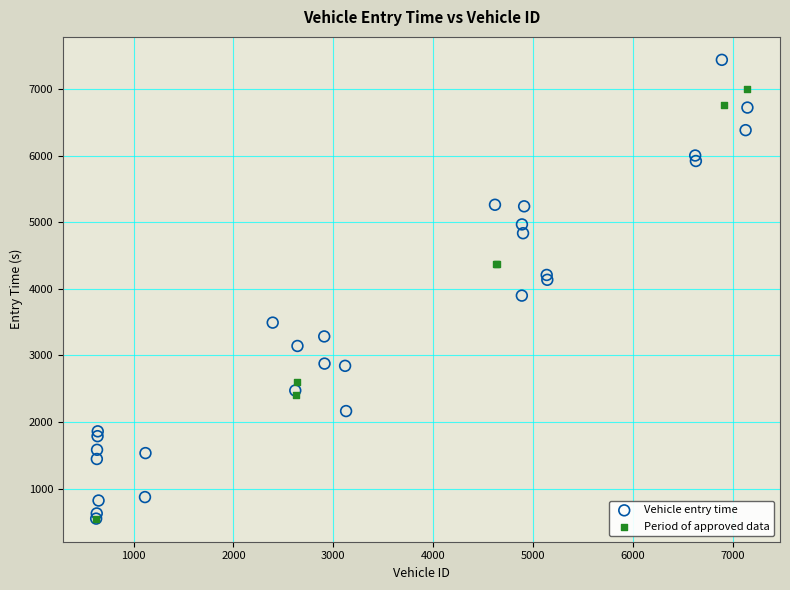

Which series has the widest spread of Y values?

Vehicle entry time